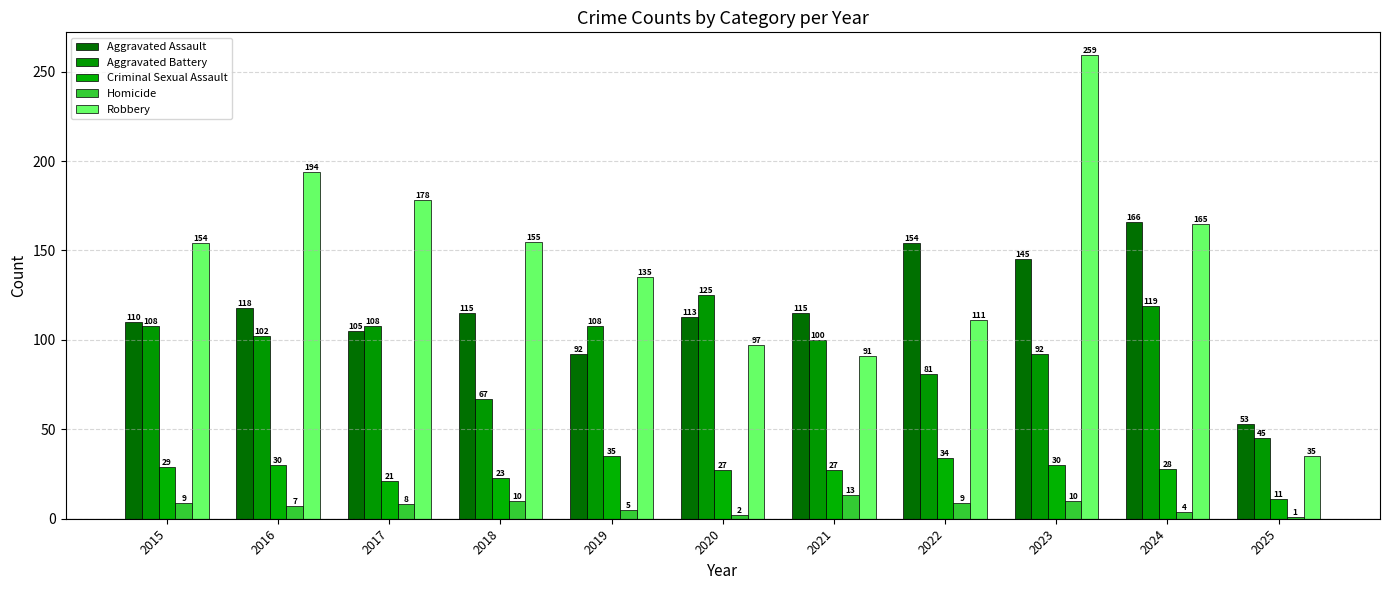

Where is Aggravated Battery nearest to the value 85?

2022